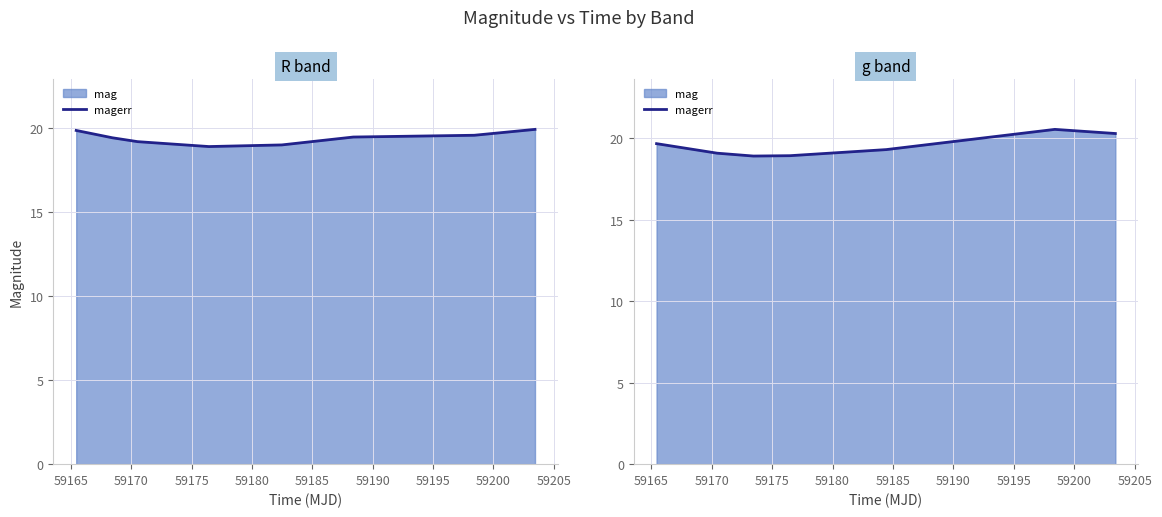

How many values are below 19?

2